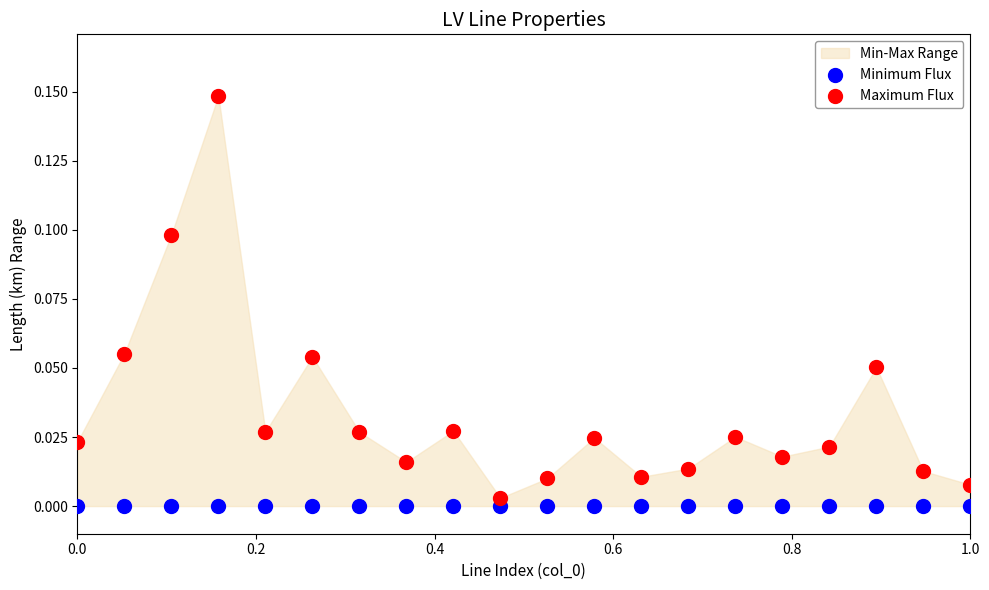

Which series reaches the maximum Y coordinate?

Maximum Flux